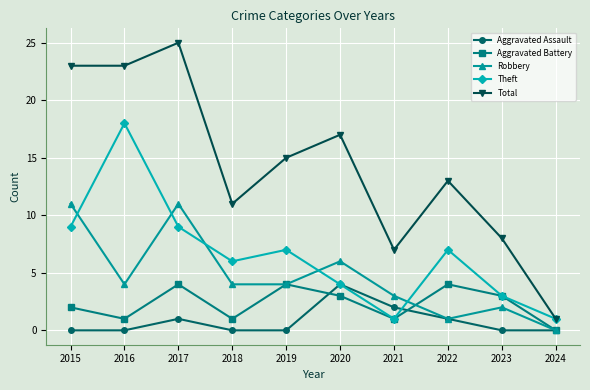

True or false: Aggravated Battery and Total intersect in this chart.

False